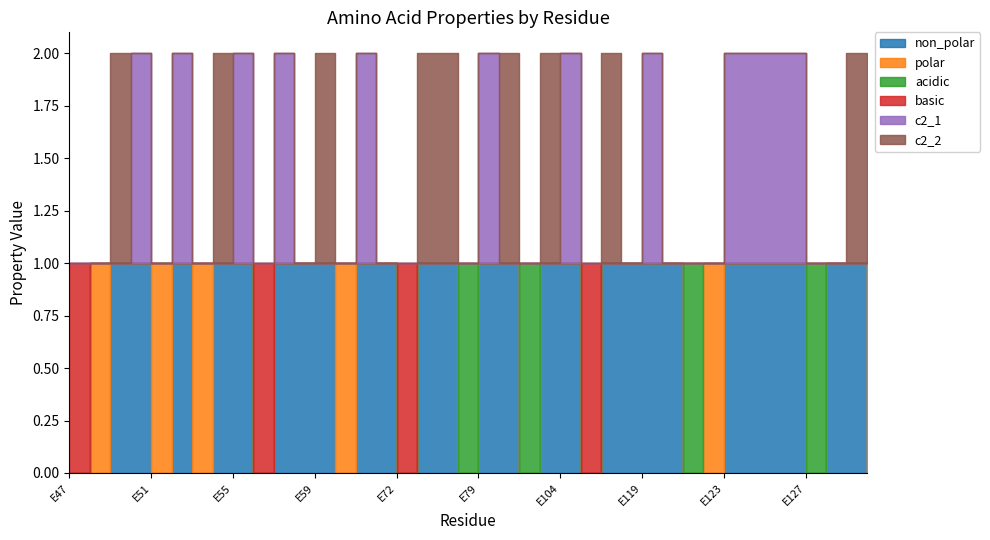

Where is the first local maximum for c2_2?

E49